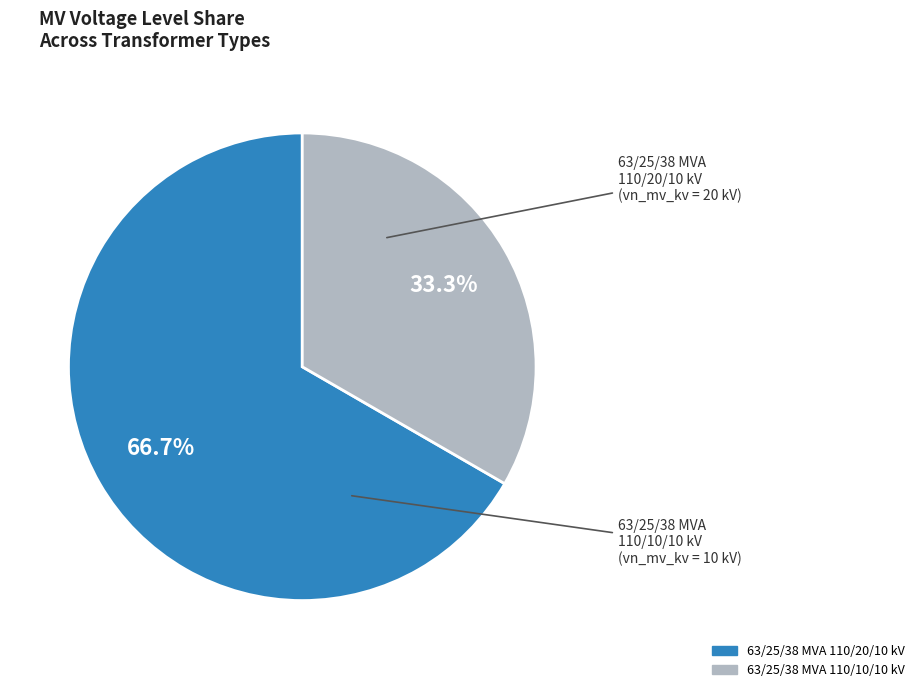

Approximately how many times larger is the value at 63/25/38 MVA 110/20/10 kV compared to 63/25/38 MVA 110/10/10 kV?

2.0